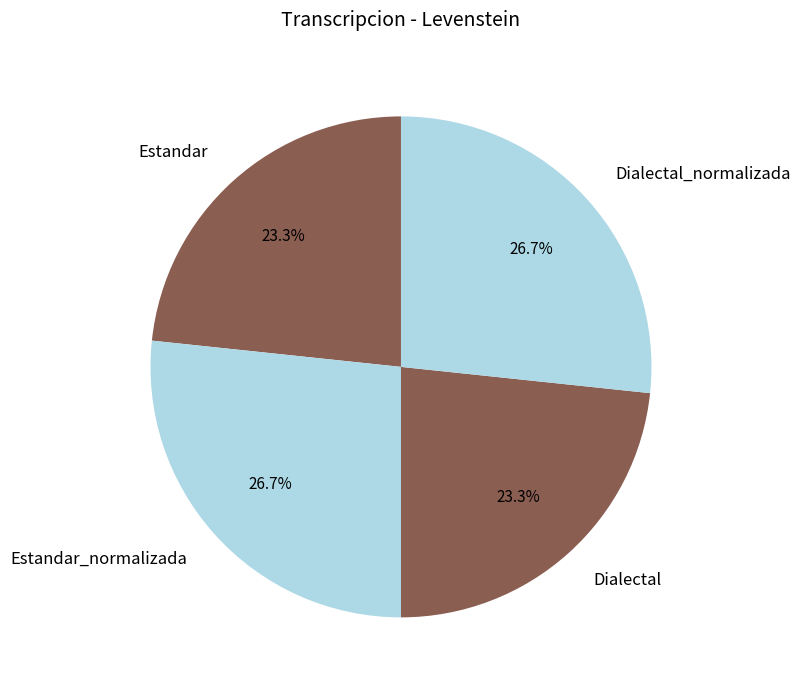

To the nearest percent, what portion does Dialectal_normalizada represent?

27%